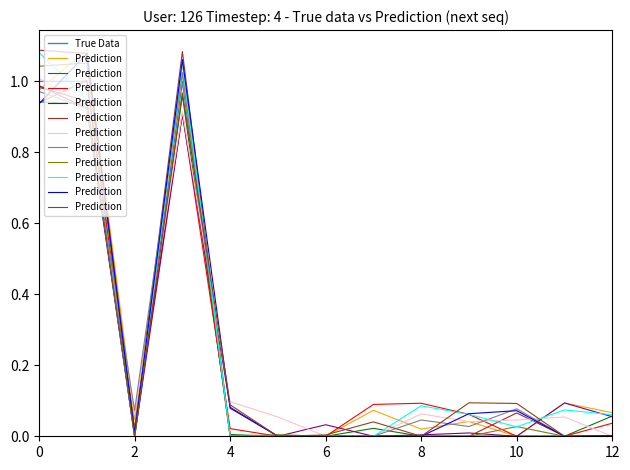

Which series has the largest range (max minus min)?

True Data